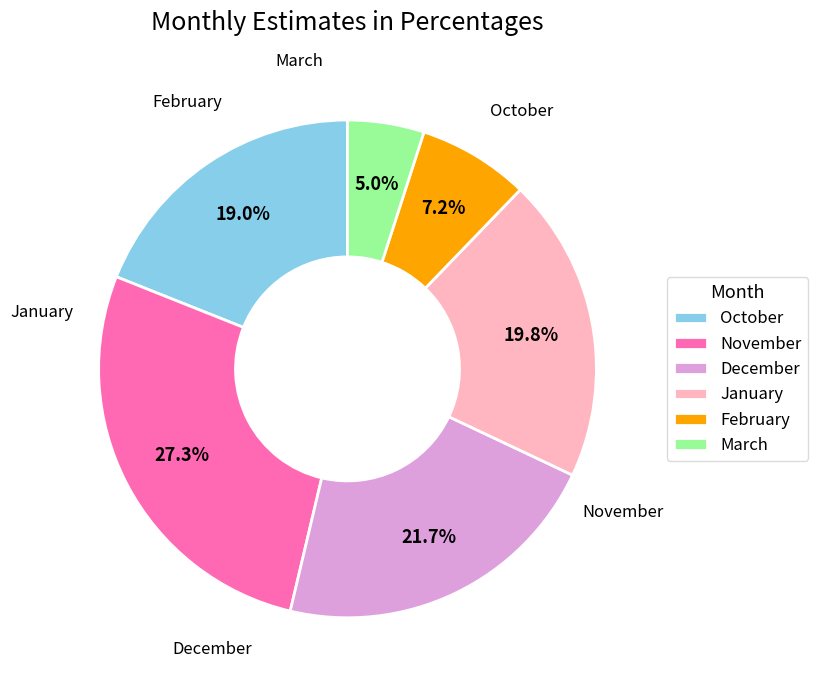

How much of the chart is everything except March?

95.0%